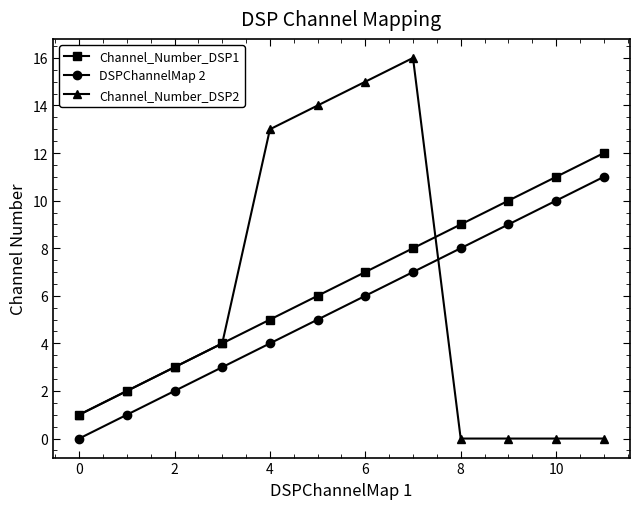

True or false: Channel_Number_DSP1 has more than 2 interior local peaks.

False